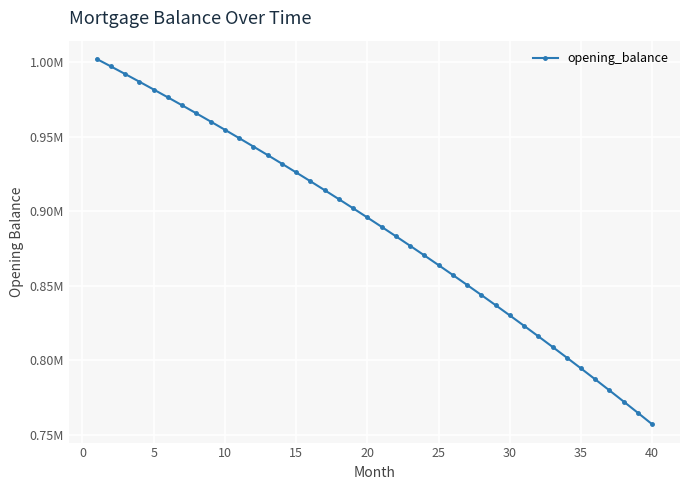

Does the chart have visible grid lines?

Yes